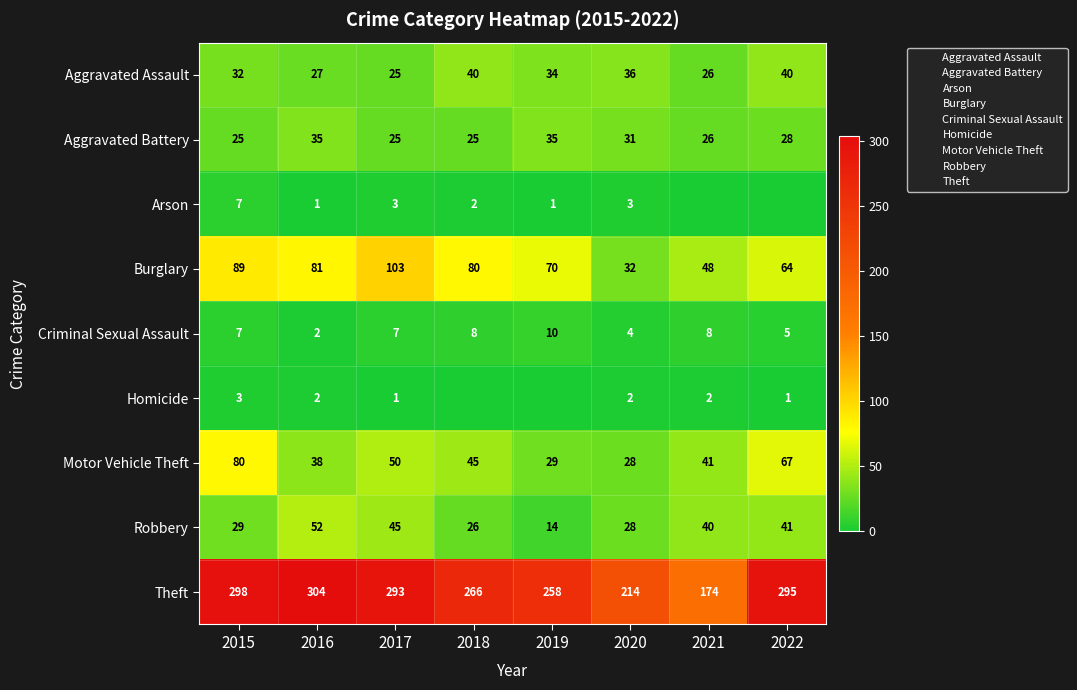

How many values in the Aggravated Battery series are below 28?

4